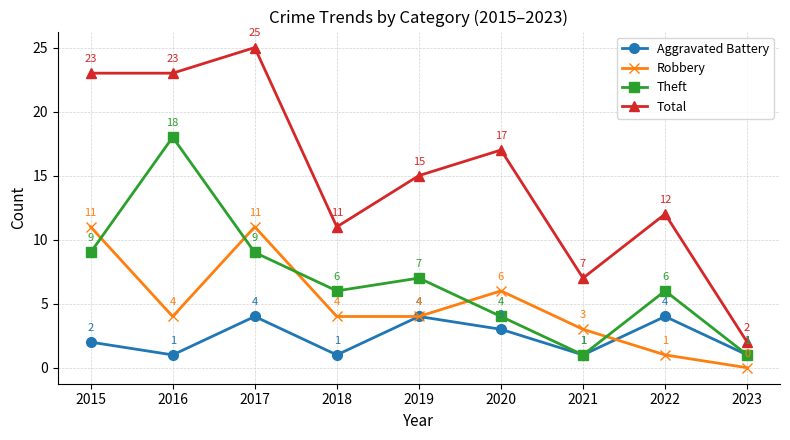

At which category is the sum across all series the highest?

2017